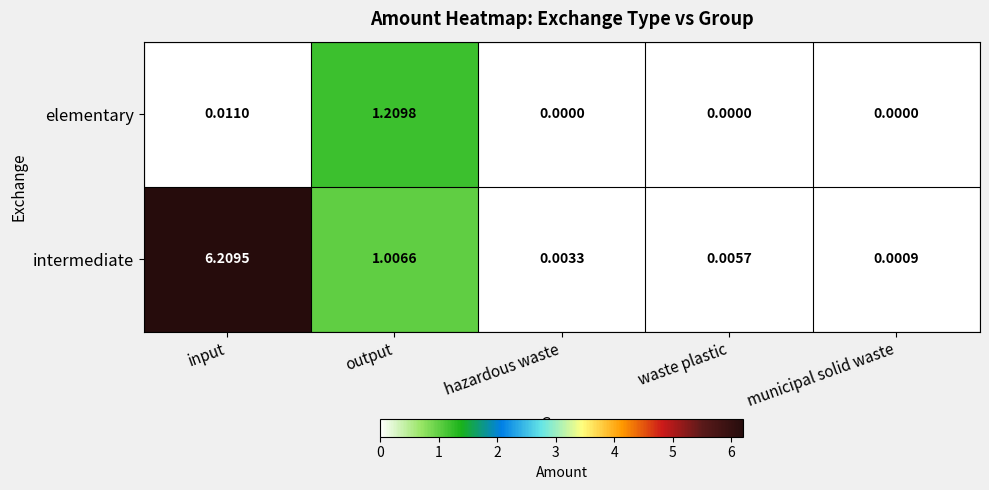

Which category has the lowest value in the intermediate series?

municipal solid waste